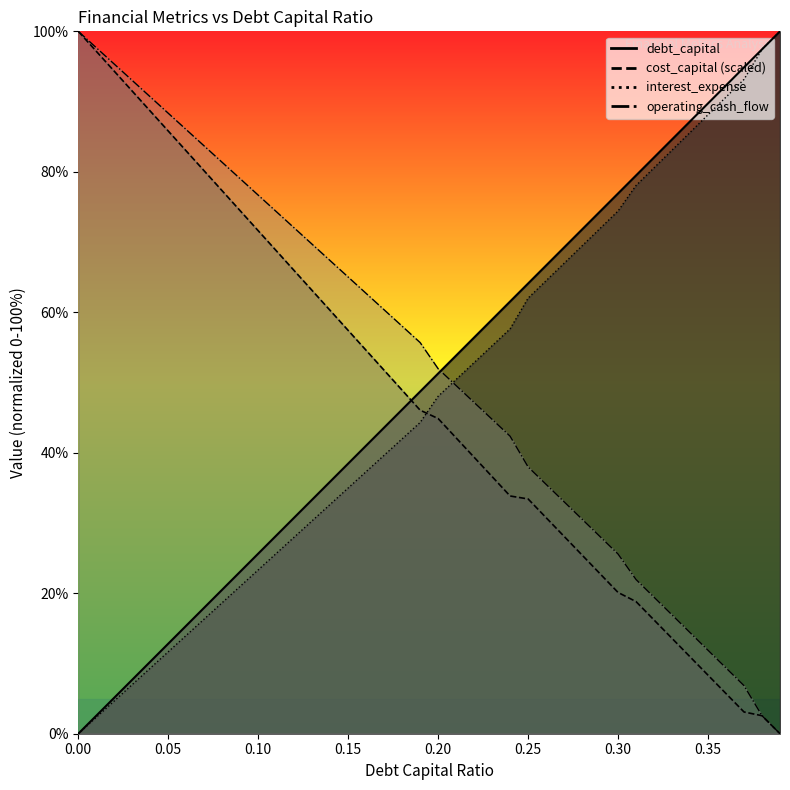

True or false: operating_cash_flow has more than 0 points higher than both neighbors.

False